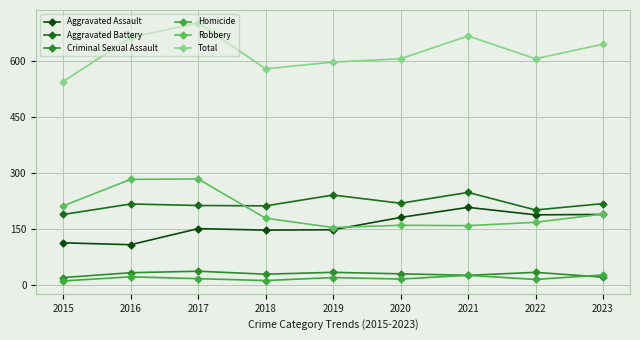

True or false: Robbery has more than 1 points higher than both neighbors.

True